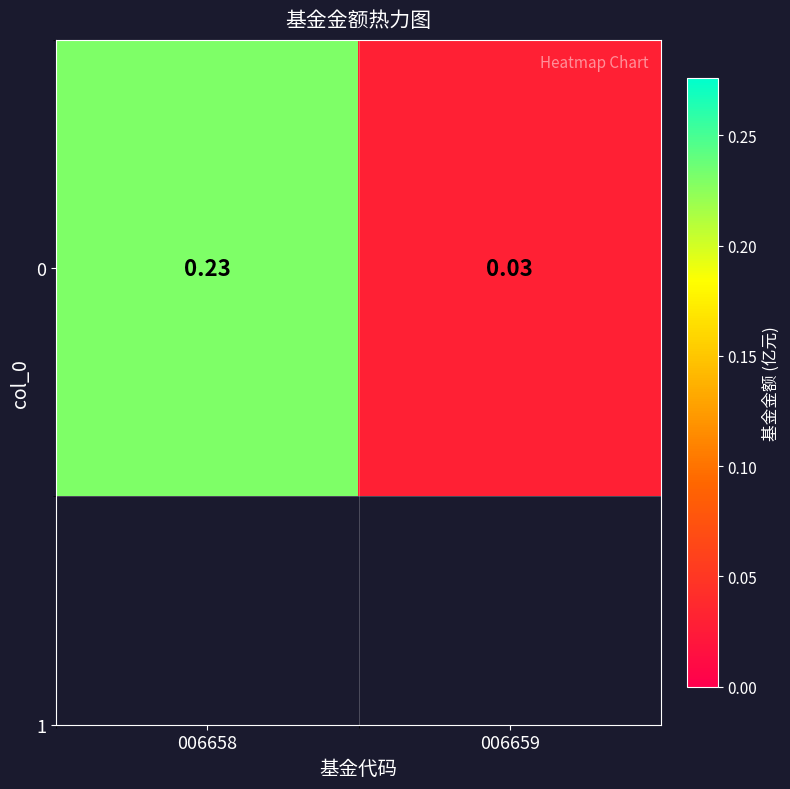

Reading left to right, list all the values displayed in this chart.

0.2	0.0